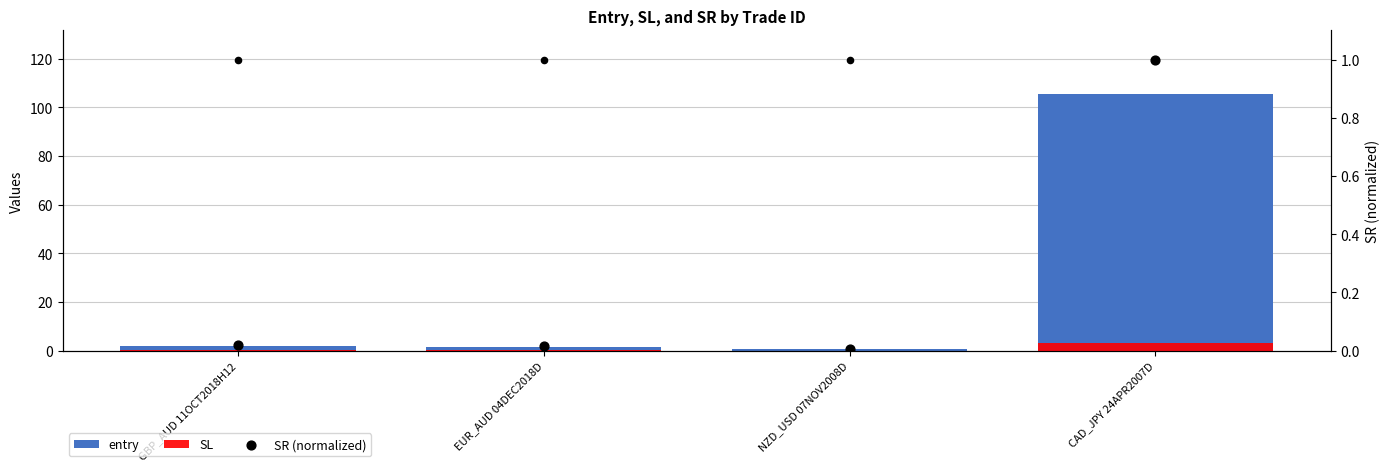

Which series has the widest spread of Y values?

entry